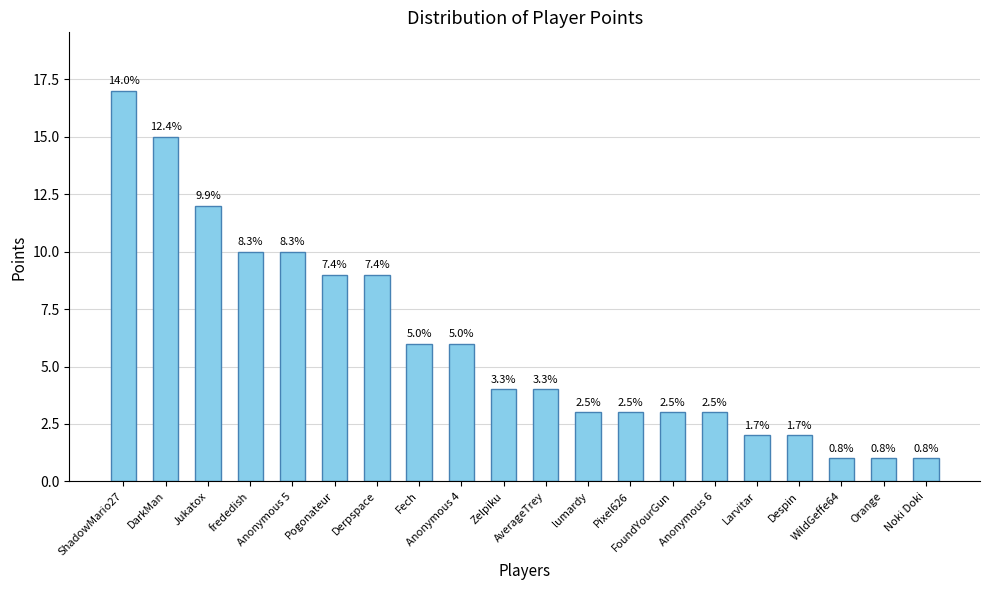

Does the chart contain any negative values?

No